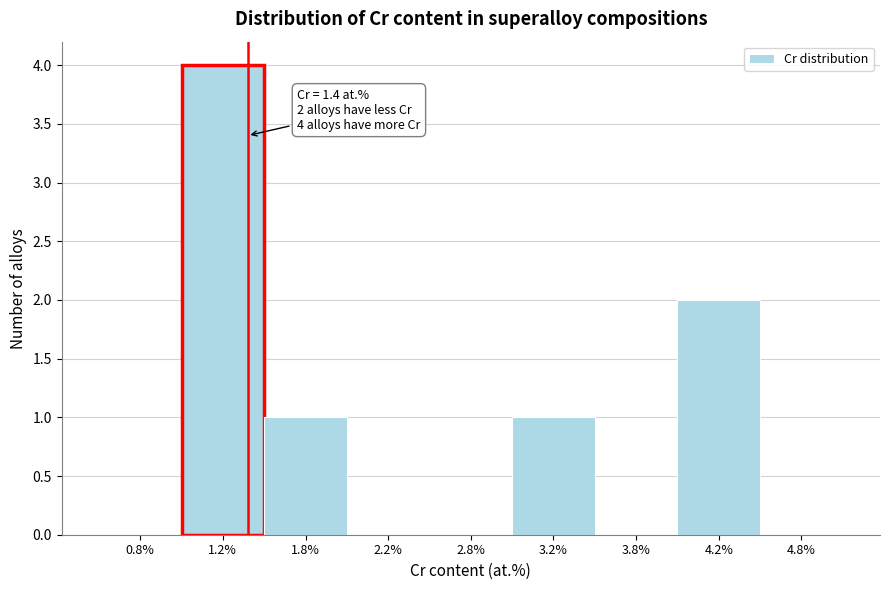

Reading left to right, transcribe all the data shown in this chart.

0.8%=0	1.2%=4	1.8%=1	2.2%=0	2.8%=0	3.2%=1	3.8%=0	4.2%=2	4.8%=0